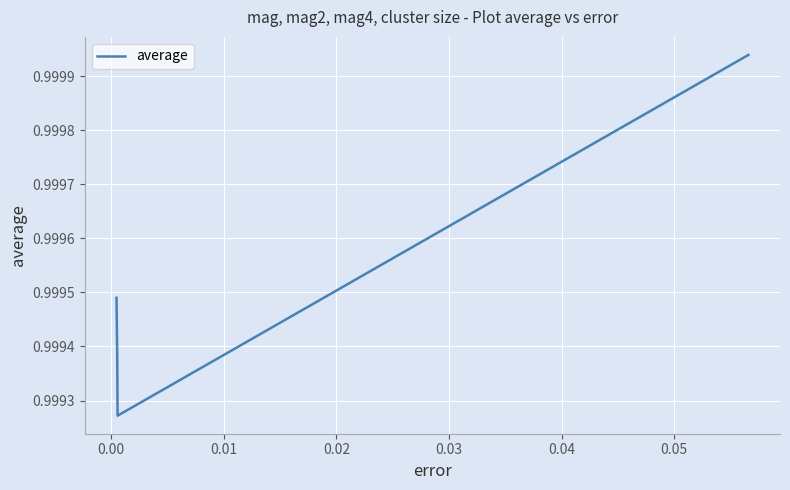

How many interior local valleys (lower than both neighbors) does the data have?

1